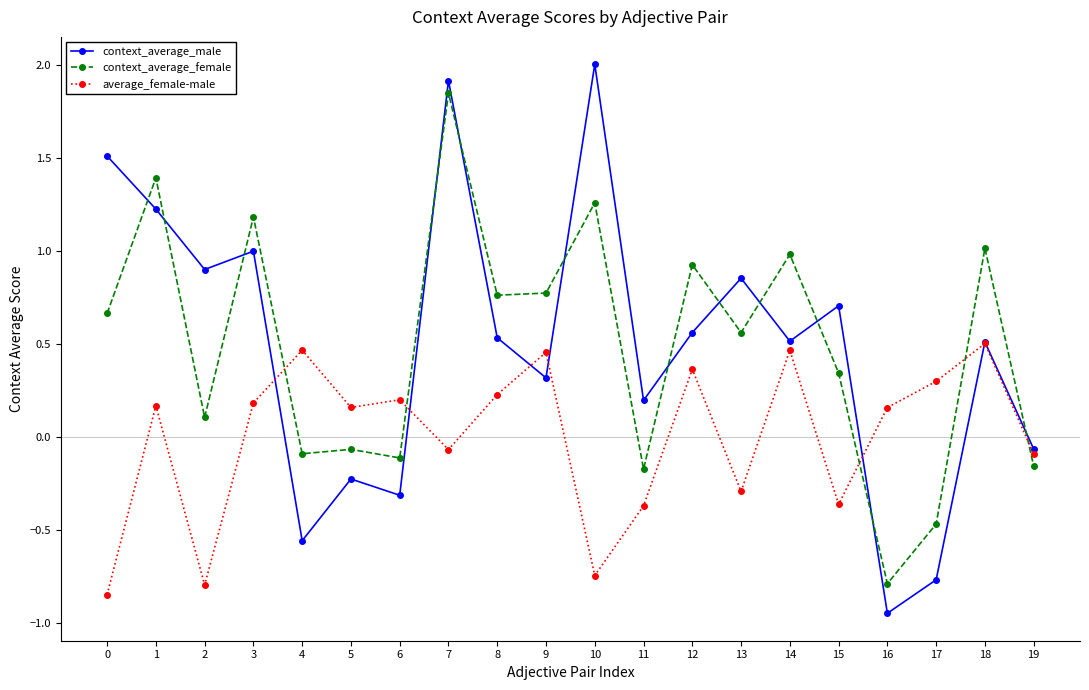

Between 8 and 12, which series saw the biggest shift?

context_average_female